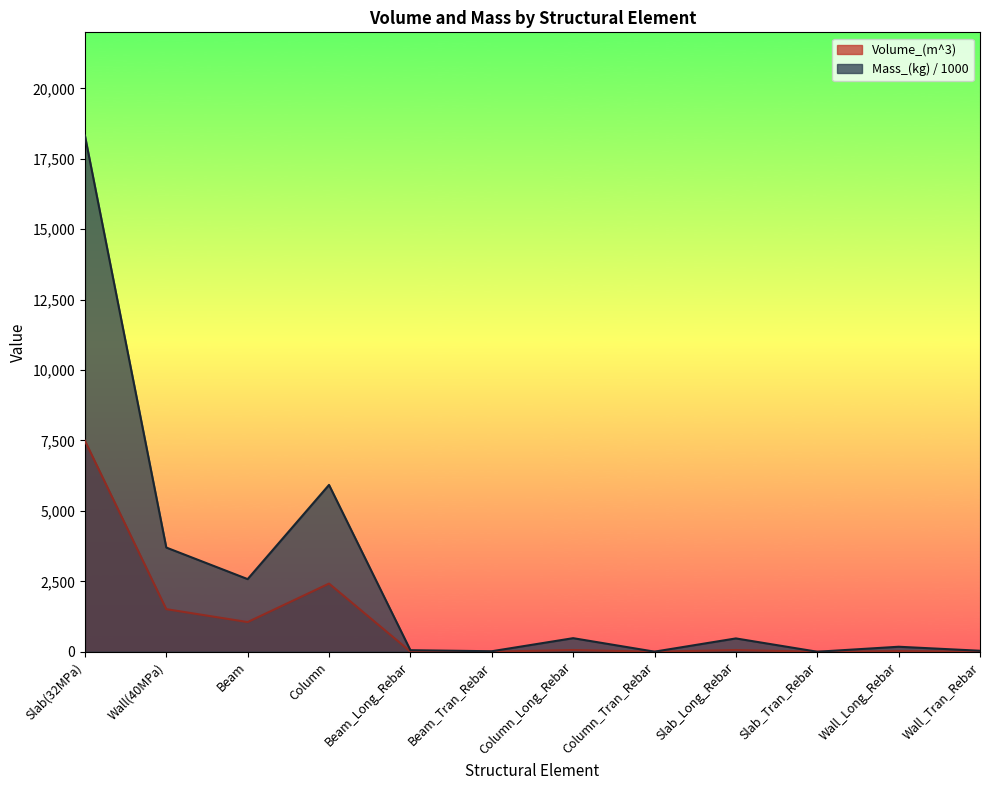

What is the difference between the maximum and minimum values in the Volume_(m^3) series?

7490.9